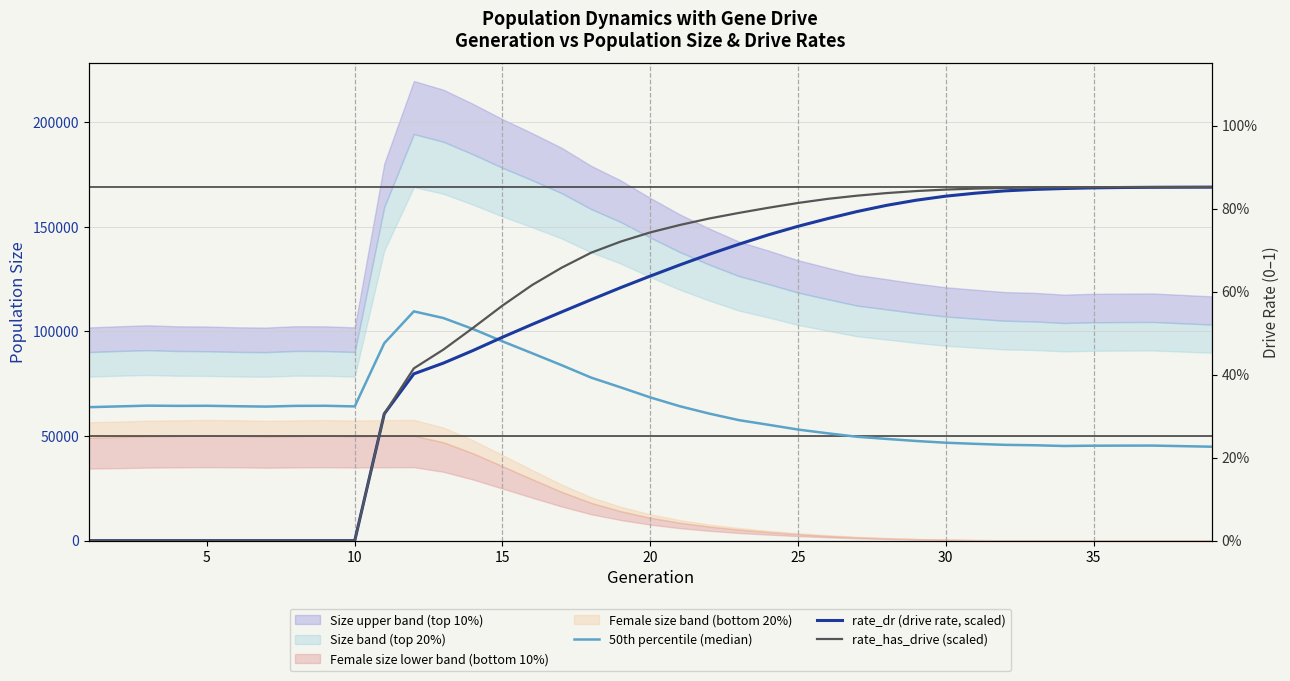

Where does the rate_dr (drive rate, scaled) series first go above 126426?

20